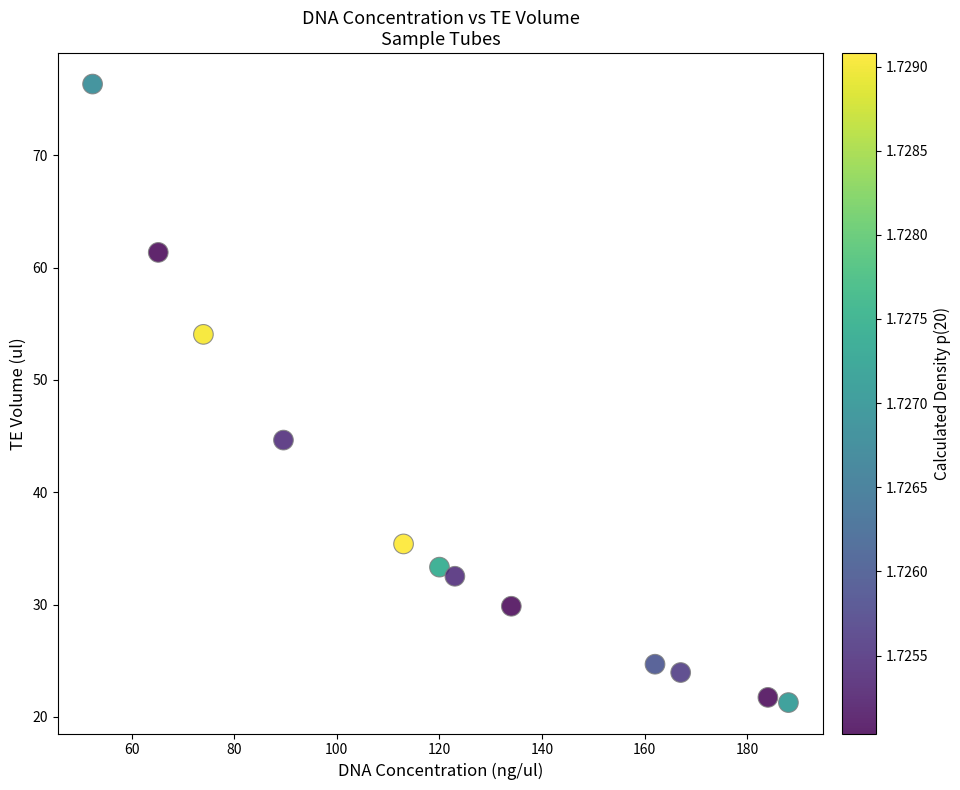

What is the range of Y values (max minus min)?

55.1